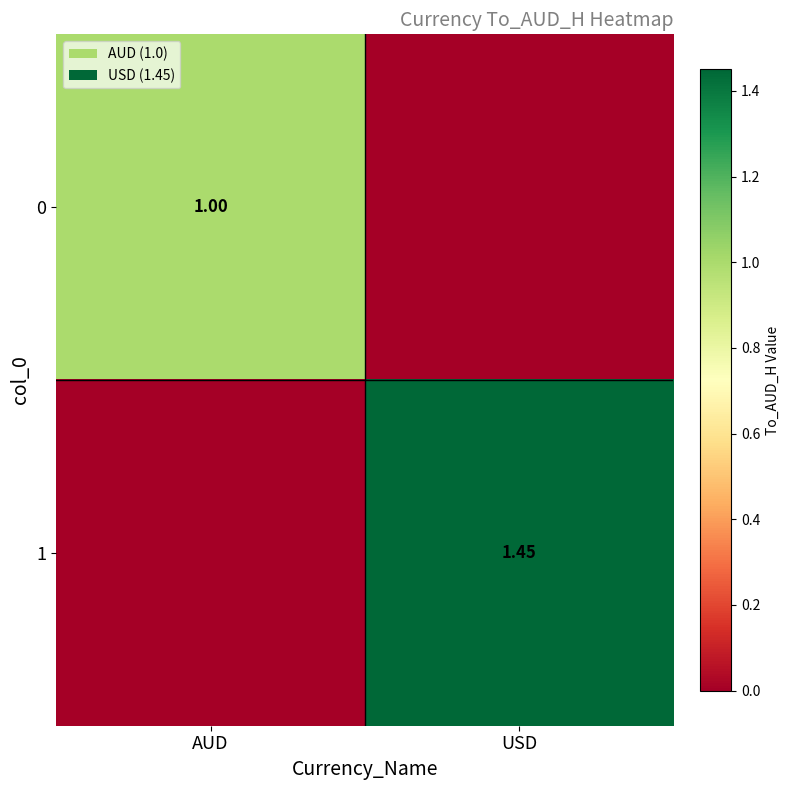

What is the difference between the maximum and minimum values in the 1 series?

1.4